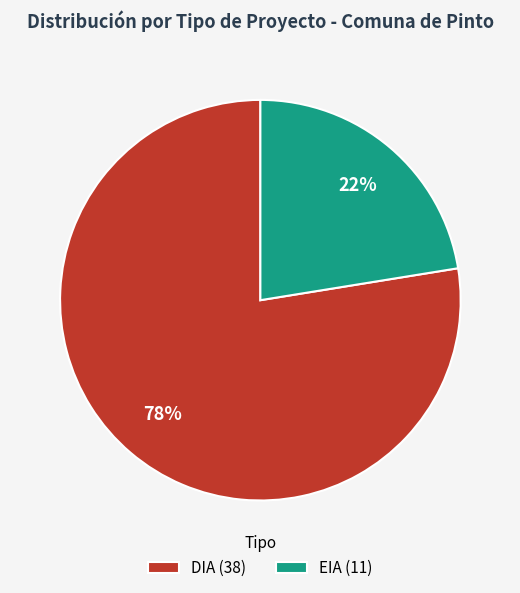

Is the sum of DIA (38) and EIA (11) greater than half?

Yes